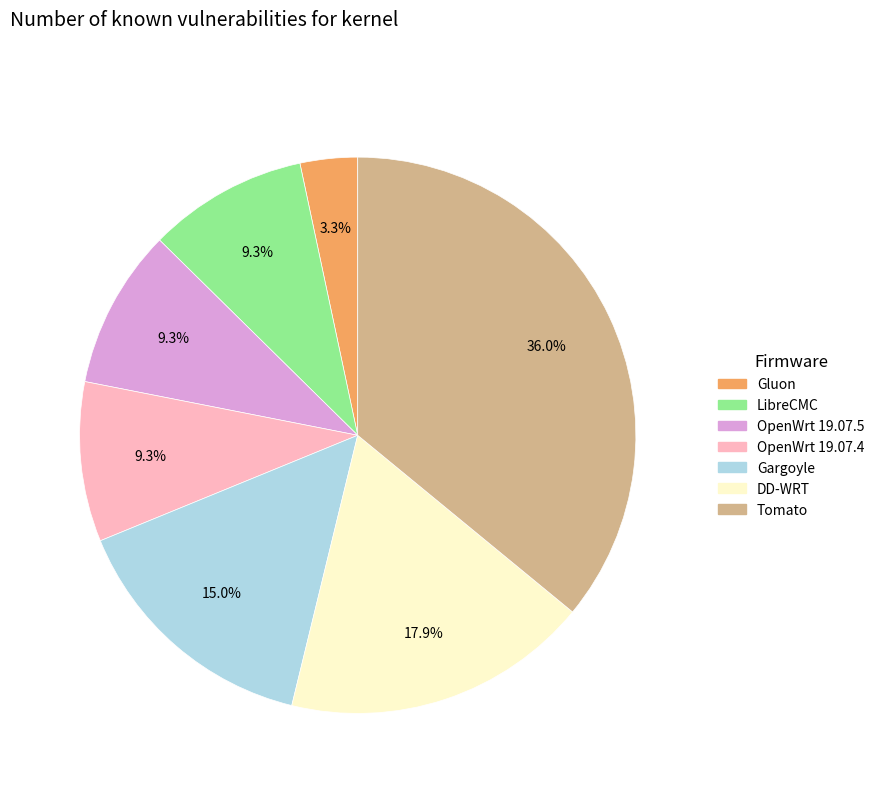

True or false: LibreCMC accounts for 9% of the total.

True